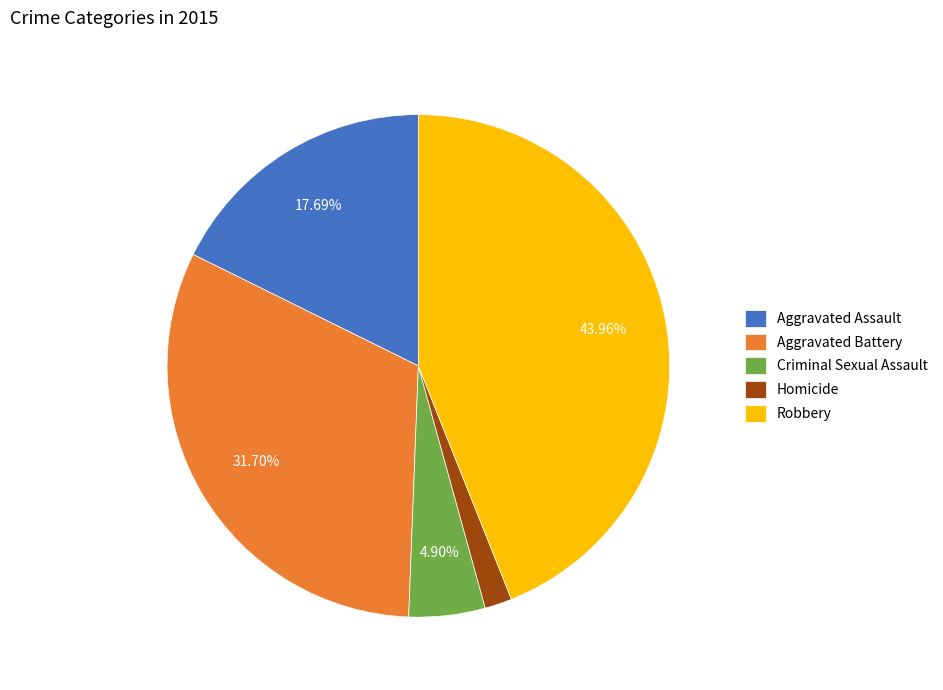

Which slice is the largest?

Robbery